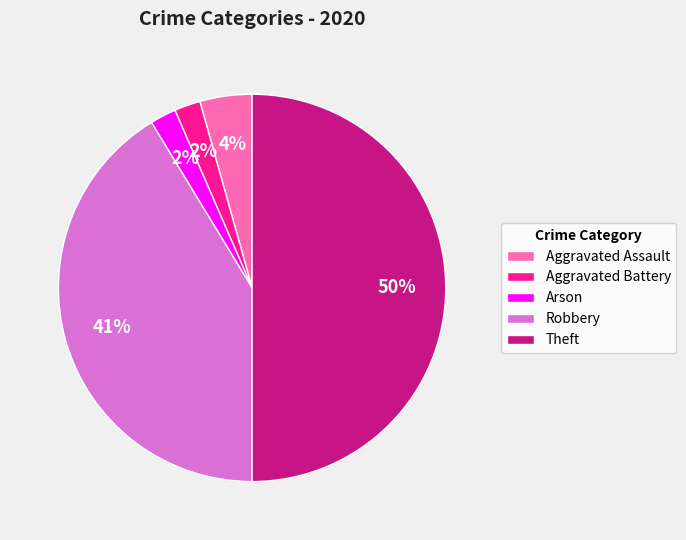

To the nearest percent, what portion does Arson represent?

2%